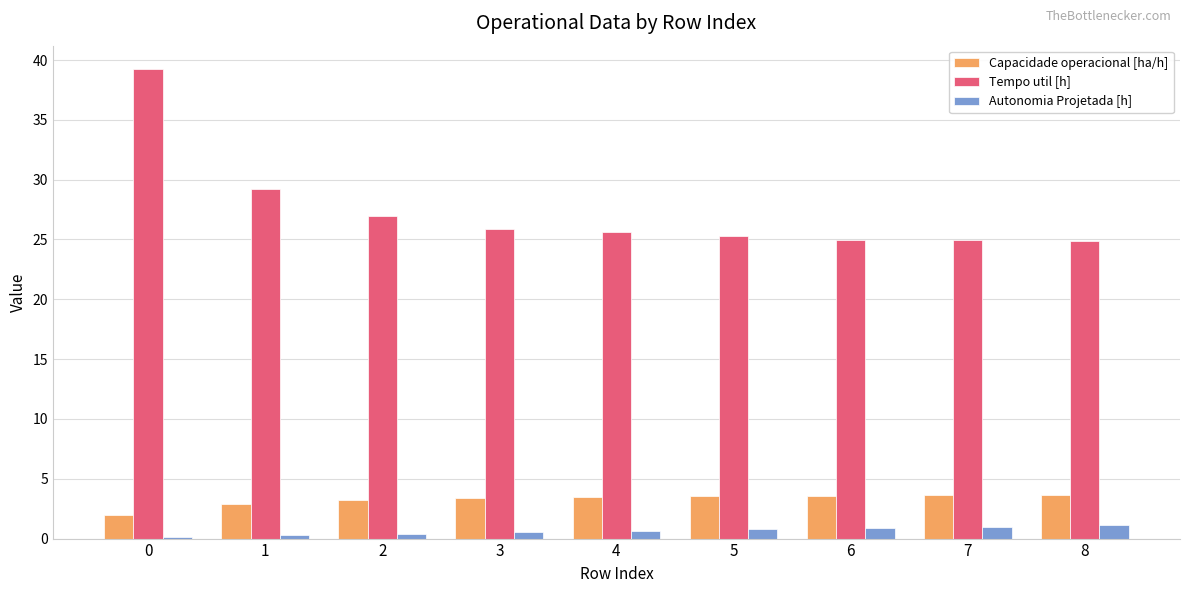

At how many categories does at least one series exceed 6?

9